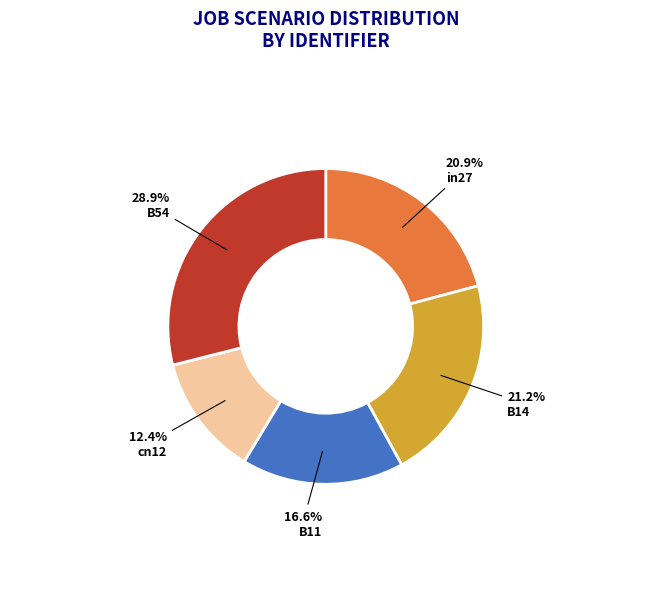

What portion of the pie excludes B14?

78.8%